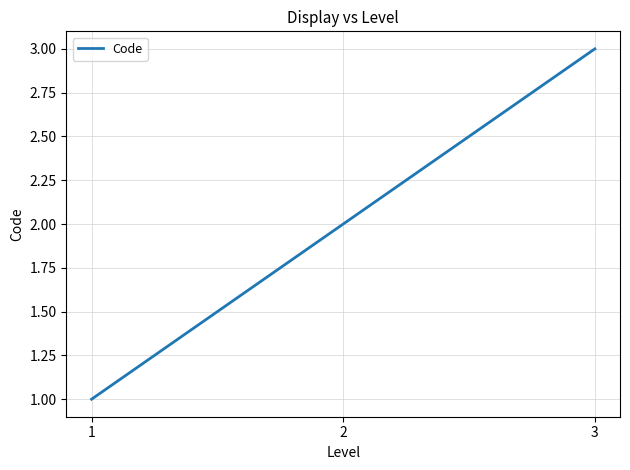

True or false: the data shows 3 at 3.

True